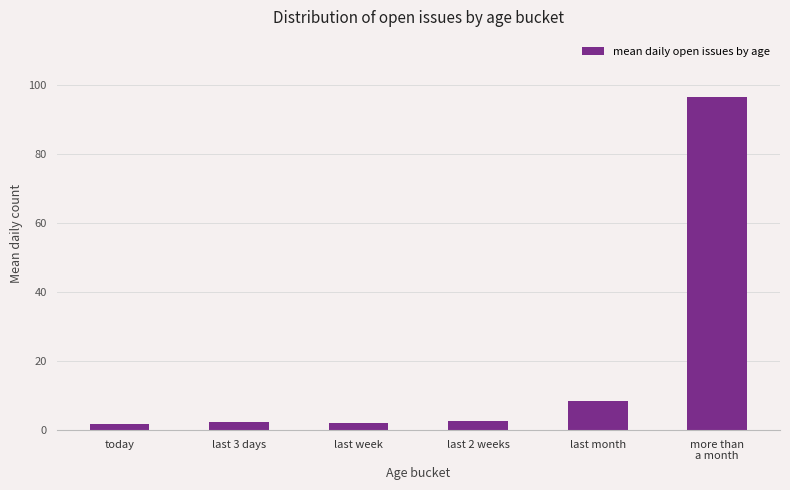

What is the greatest value displayed?

96.5